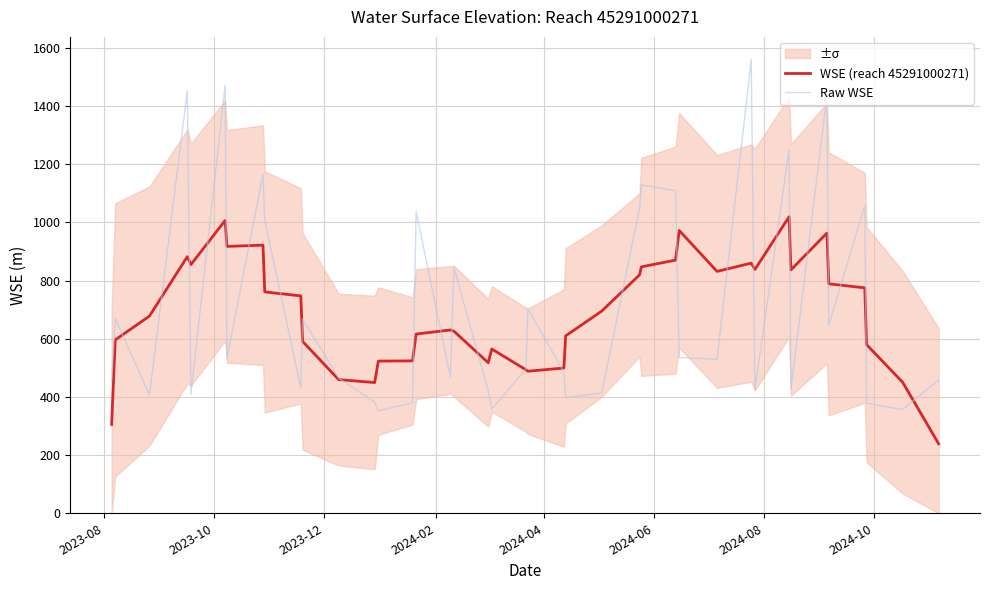

What is the highest value of the WSE (reach 45291000271) series?

1019.5